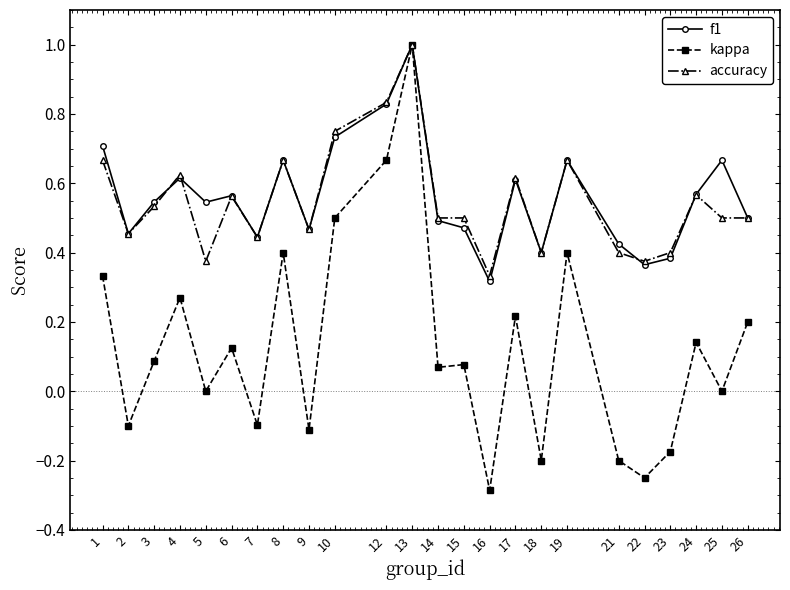

Which series changed the most between 12 and 13?

kappa